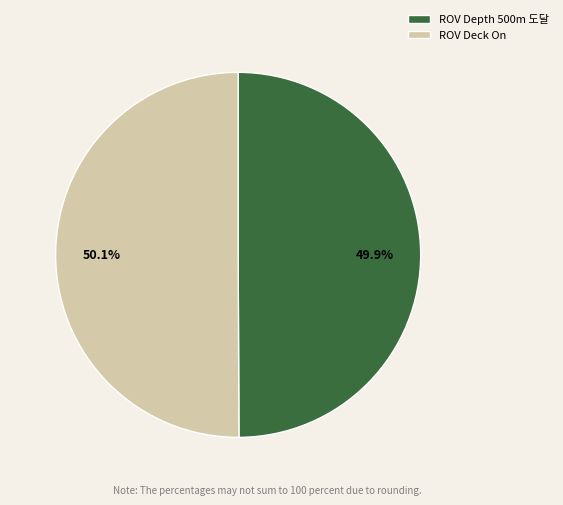

Count the number of slices in the pie.

2